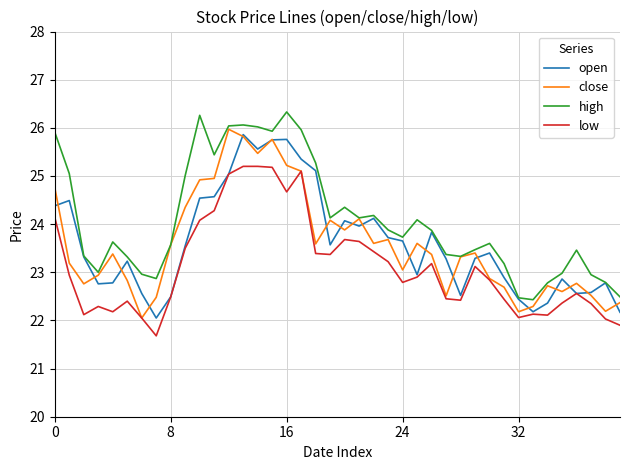

What is the lowest value of the open series?

22.1